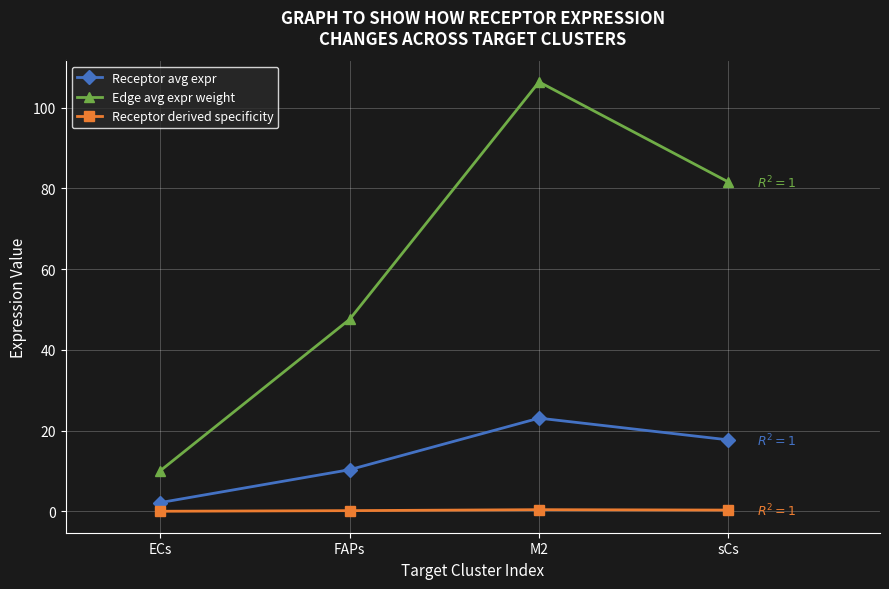

Is this an area chart (filled region under the line)?

No